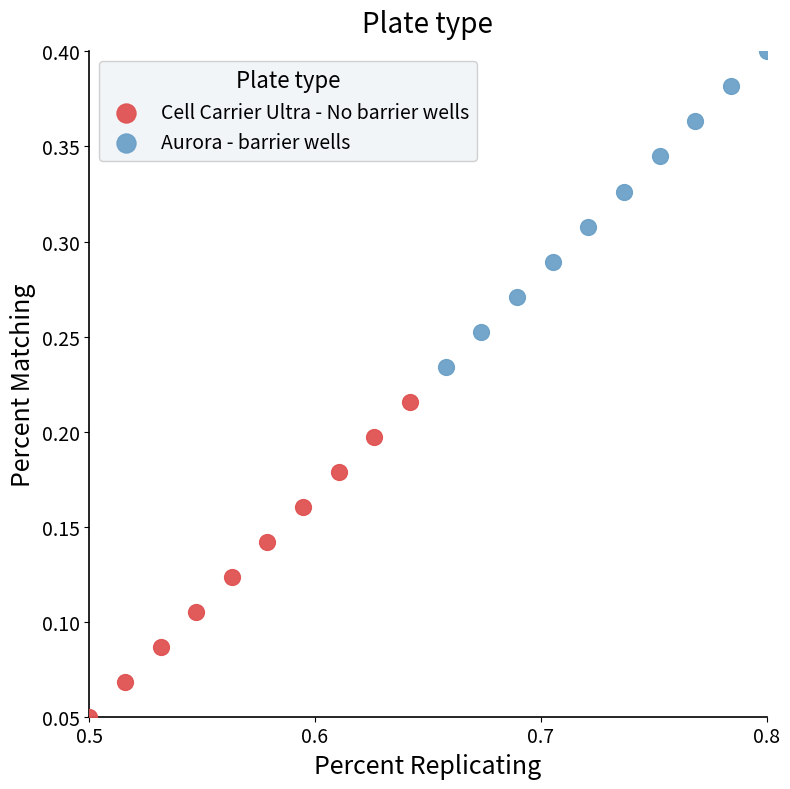

Which series contains the highest Y value?

Aurora - barrier wells